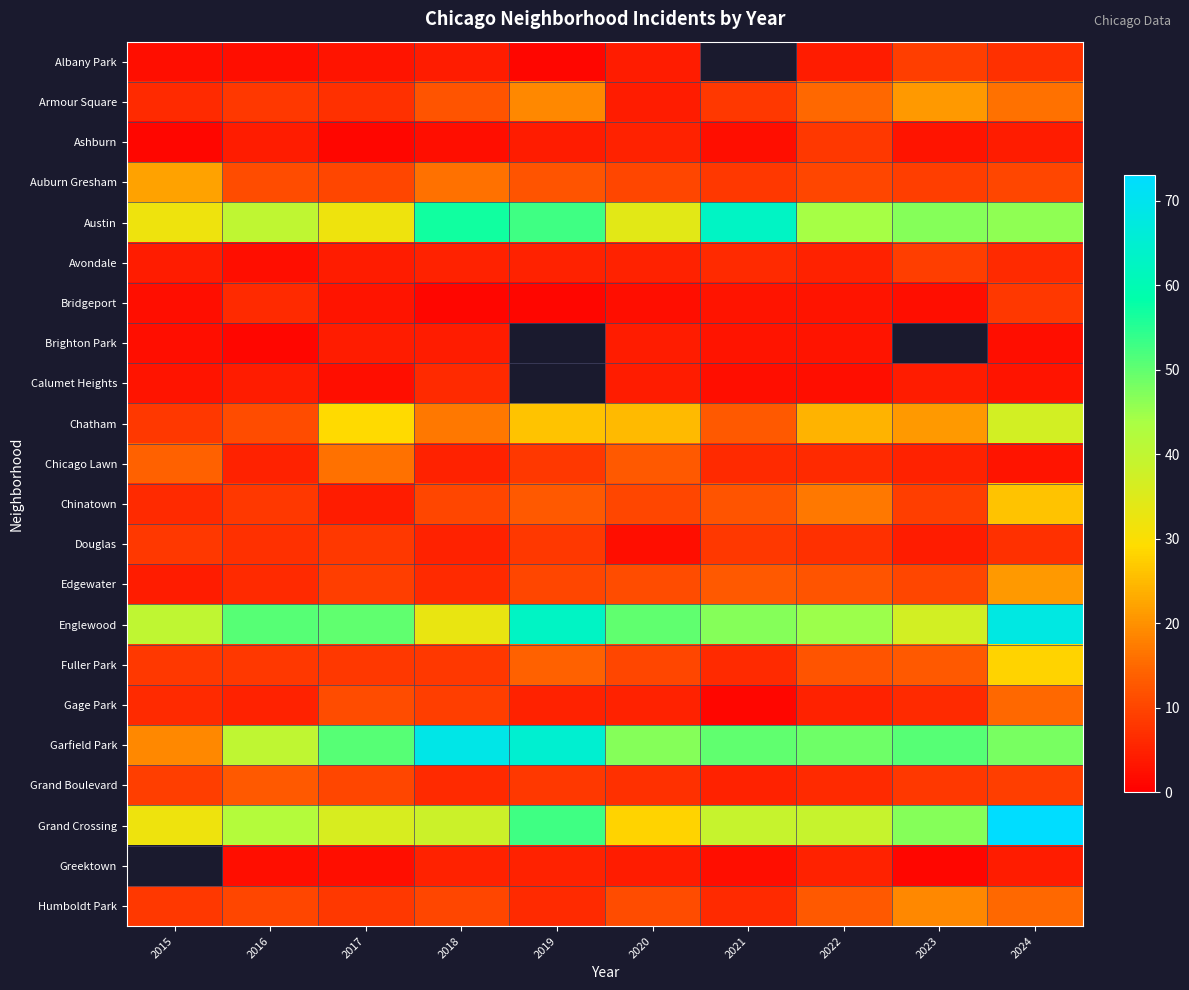

True or false: Auburn Gresham has a value of 10.0 at 2020.

True